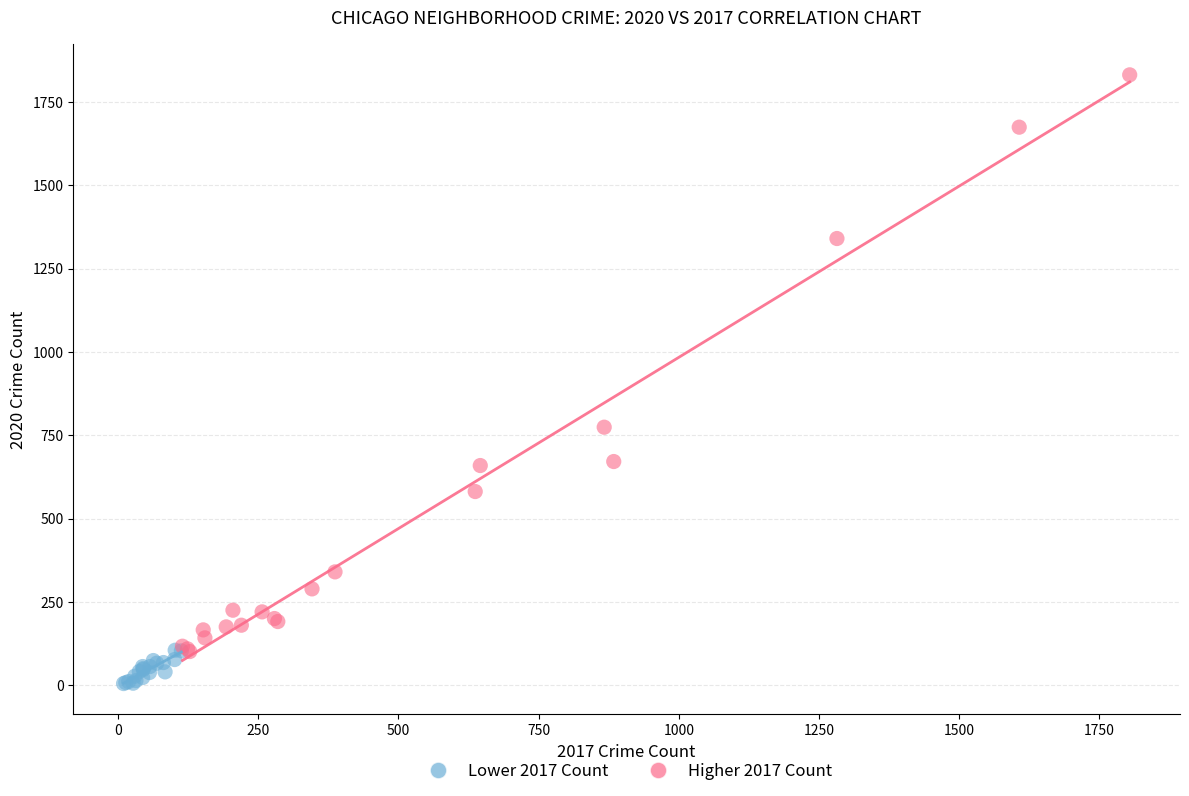

Which series has the widest spread of Y values?

Higher 2017 Count